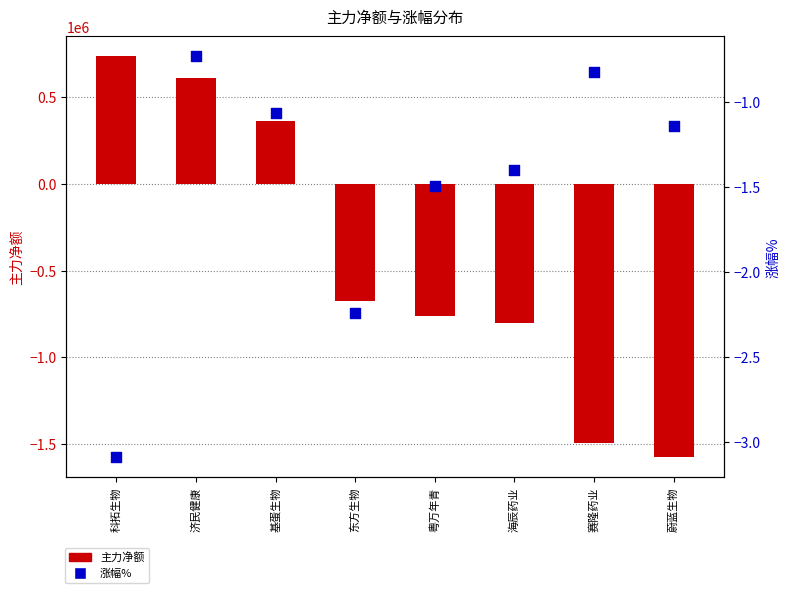

At how many categories does at least one series exceed -130433?

8